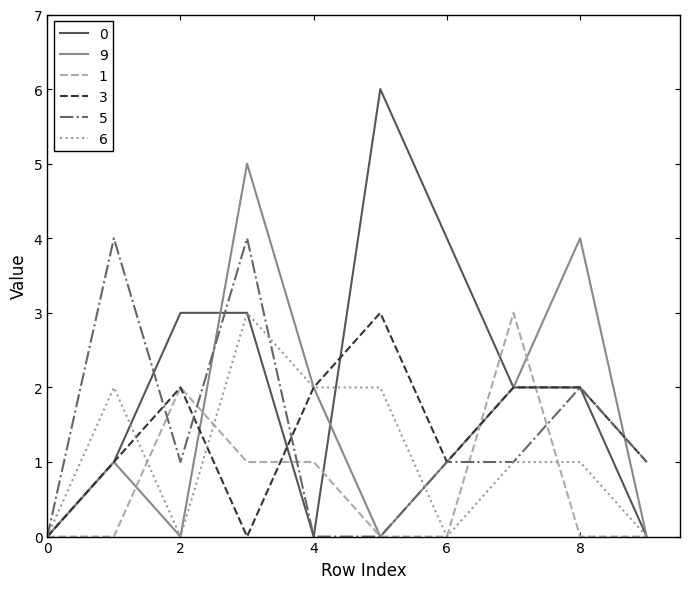

What is the greatest value displayed?

6